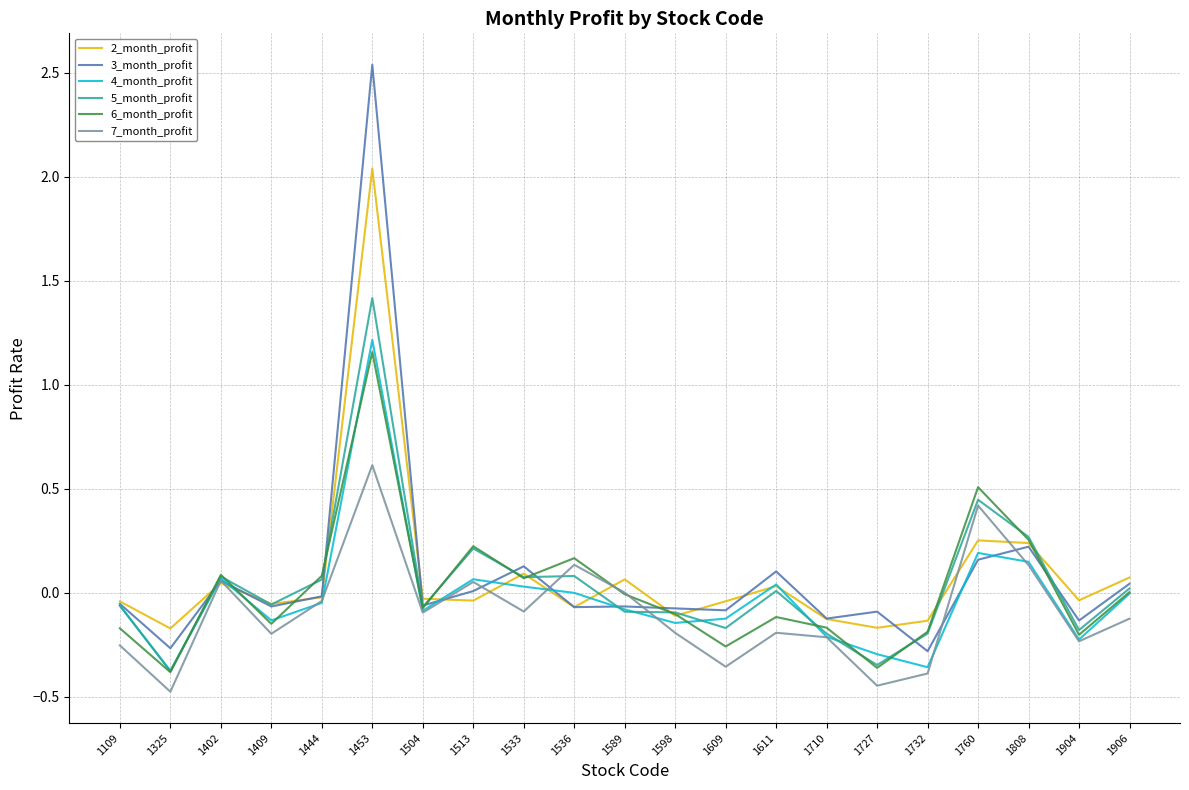

Which category has the highest value in the 5_month_profit series?

1453